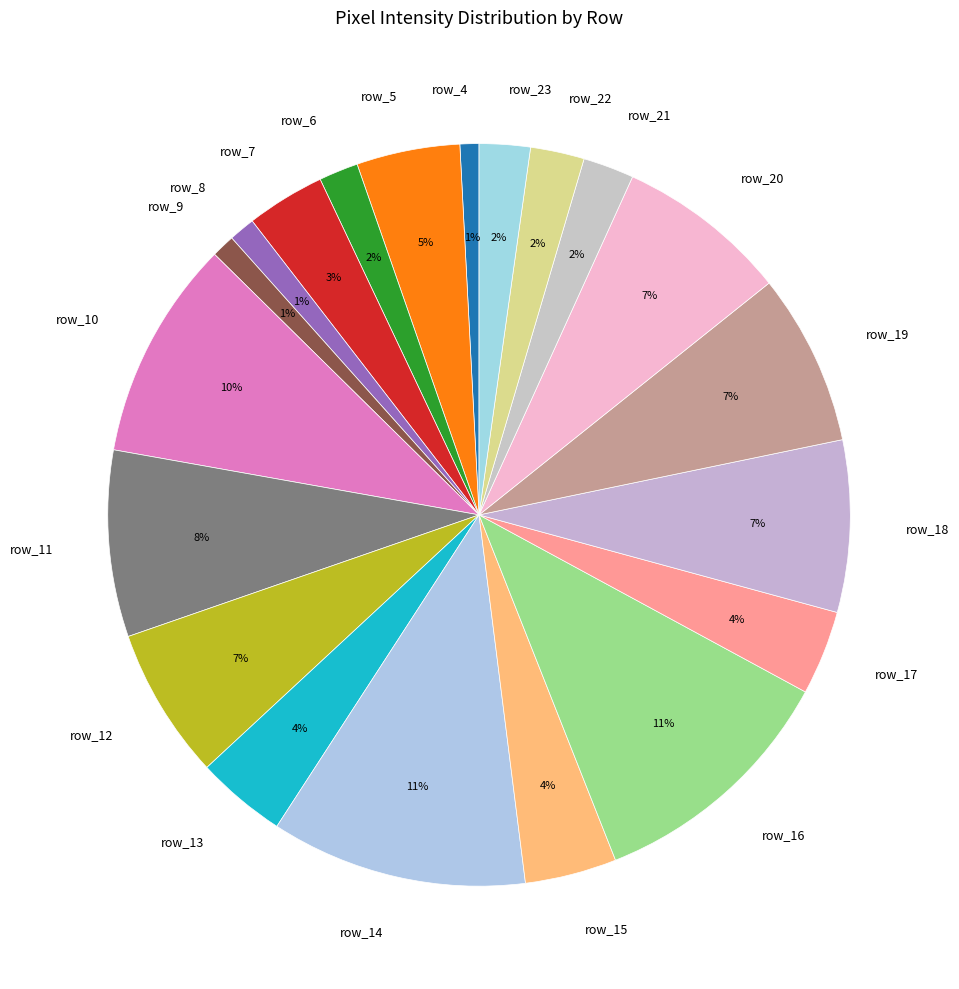

Is row_13 the majority of the pie?

No